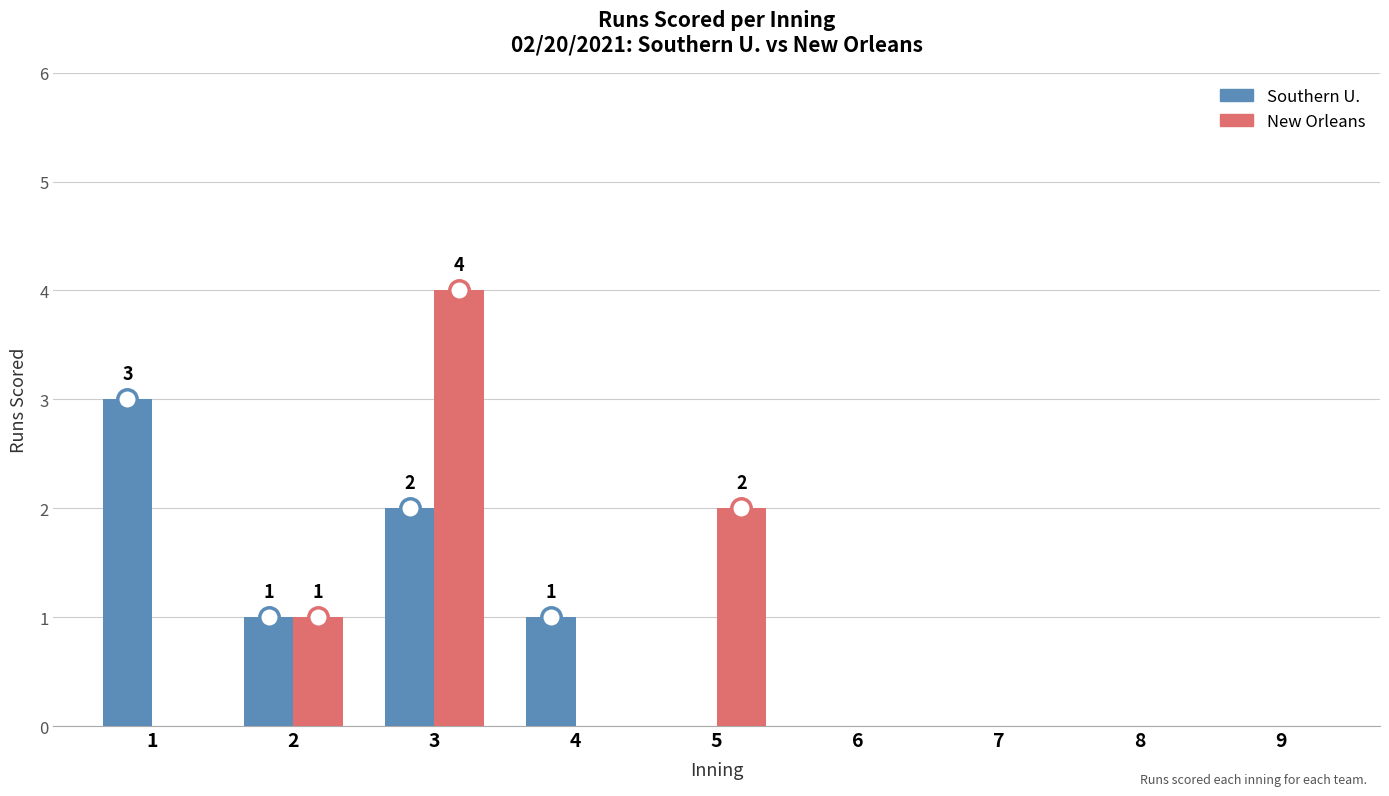

At which label does New Orleans reach its peak?

3